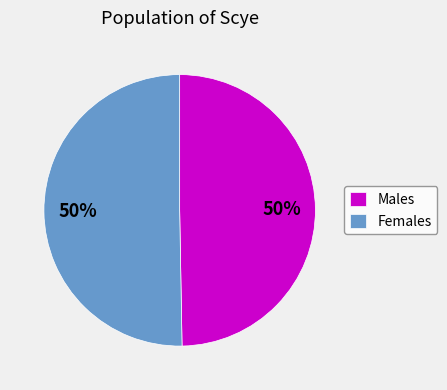

What is the ratio of the value at Females to the value at Males?

1.0